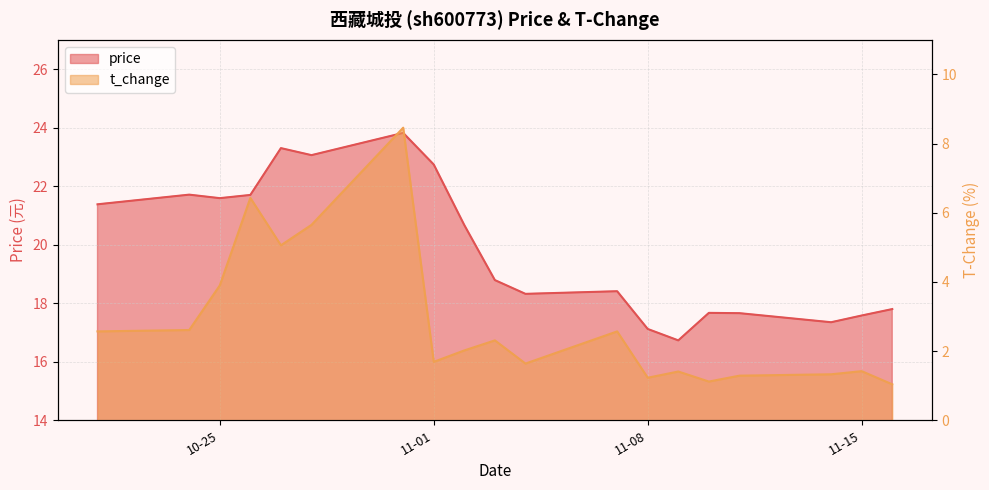

Reading left to right, what are all the values shown in this chart?

price: 21.4	21.7	21.6	21.7	23.3	23.1	23.8	22.7	20.7	18.8	18.3	18.4	17.1	16.7	17.7	17.7	17.4	17.6	17.8
t_change: 2.6	2.6	3.9	6.4	5.1	5.7	8.5	1.7	2.0	2.3	1.6	2.6	1.2	1.4	1.1	1.3	1.3	1.4	1.0